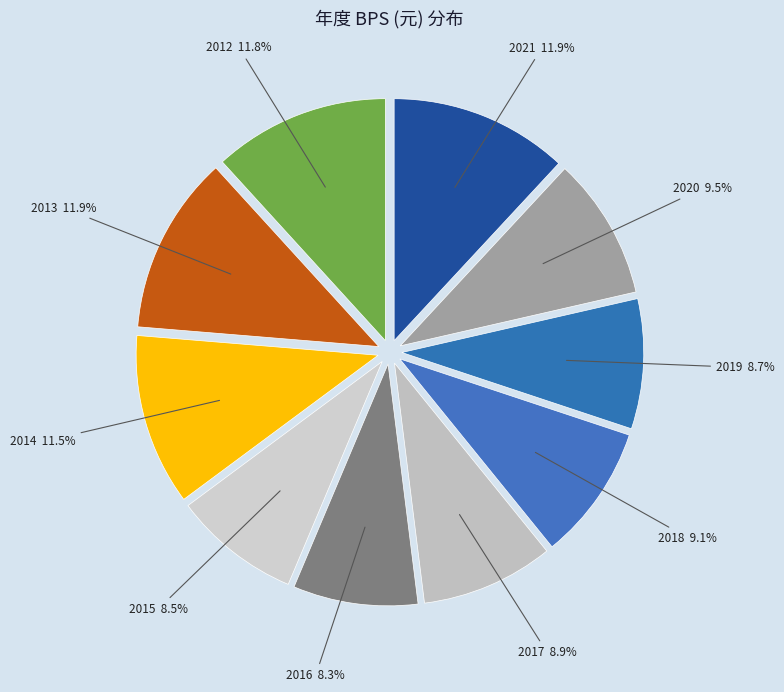

To the nearest percent, what is the difference between the largest and smallest slice percentages?

4%